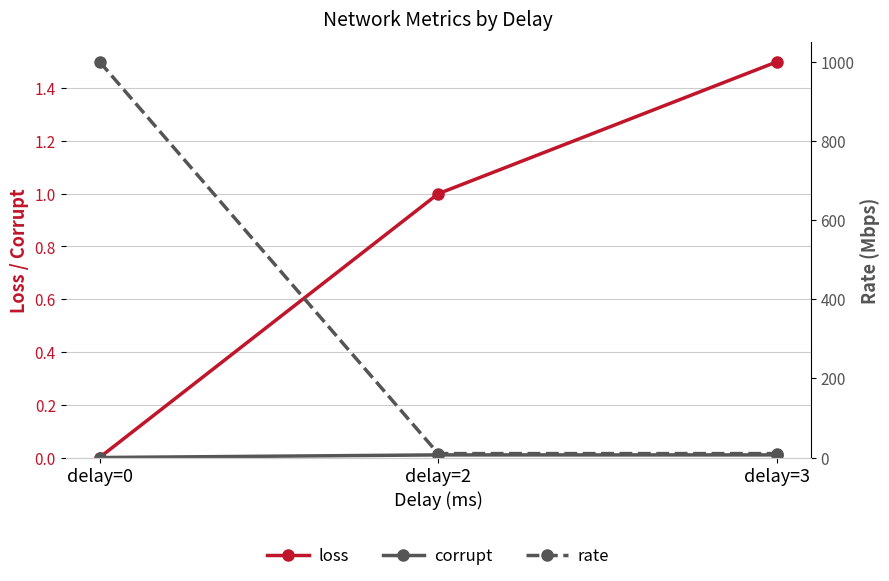

Reading right to left, what are all the values shown in this chart?

loss: 1.5	1.0	0.0
corrupt: 0.0	0.0	0.0
rate: 10.0	10.0	1000.0